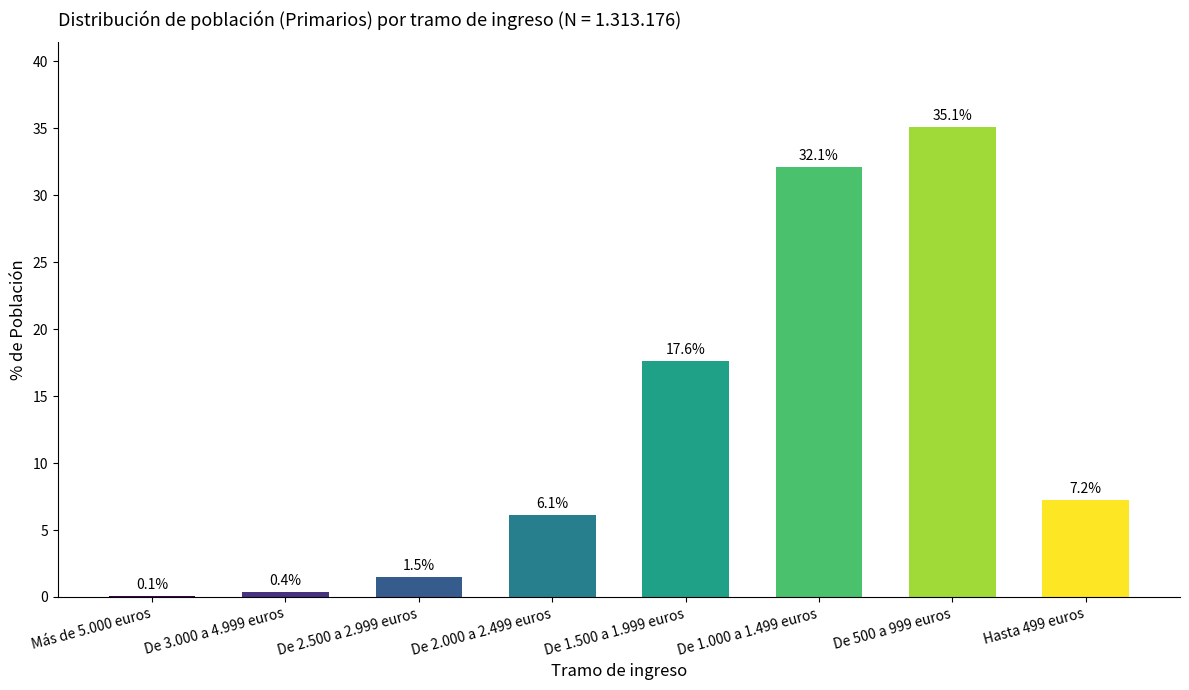

How many data points does each series have?

8